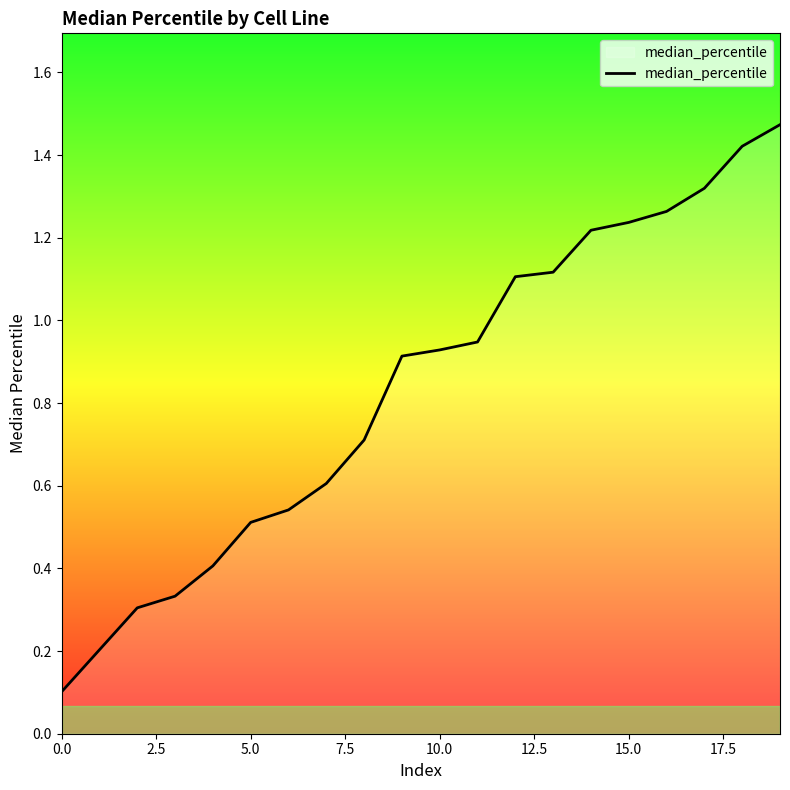

Does the chart have visible grid lines?

No